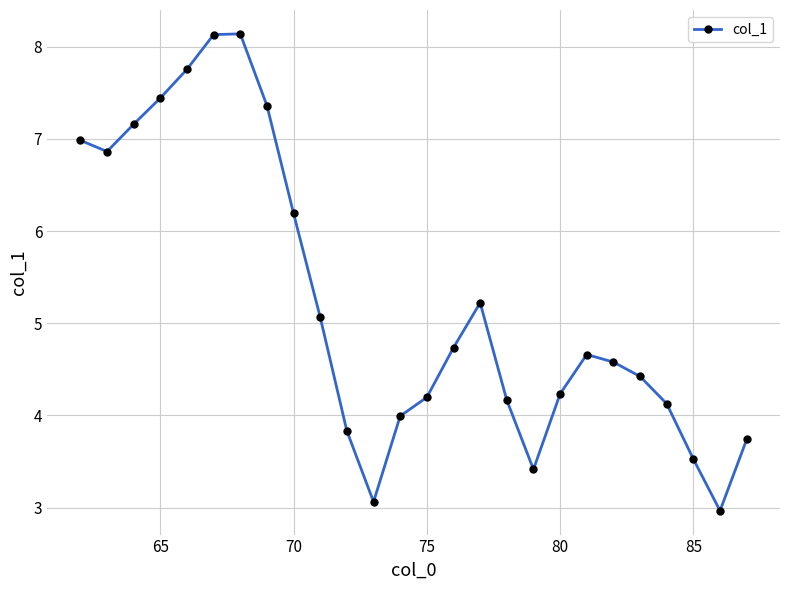

How many lines are shown in the chart?

1